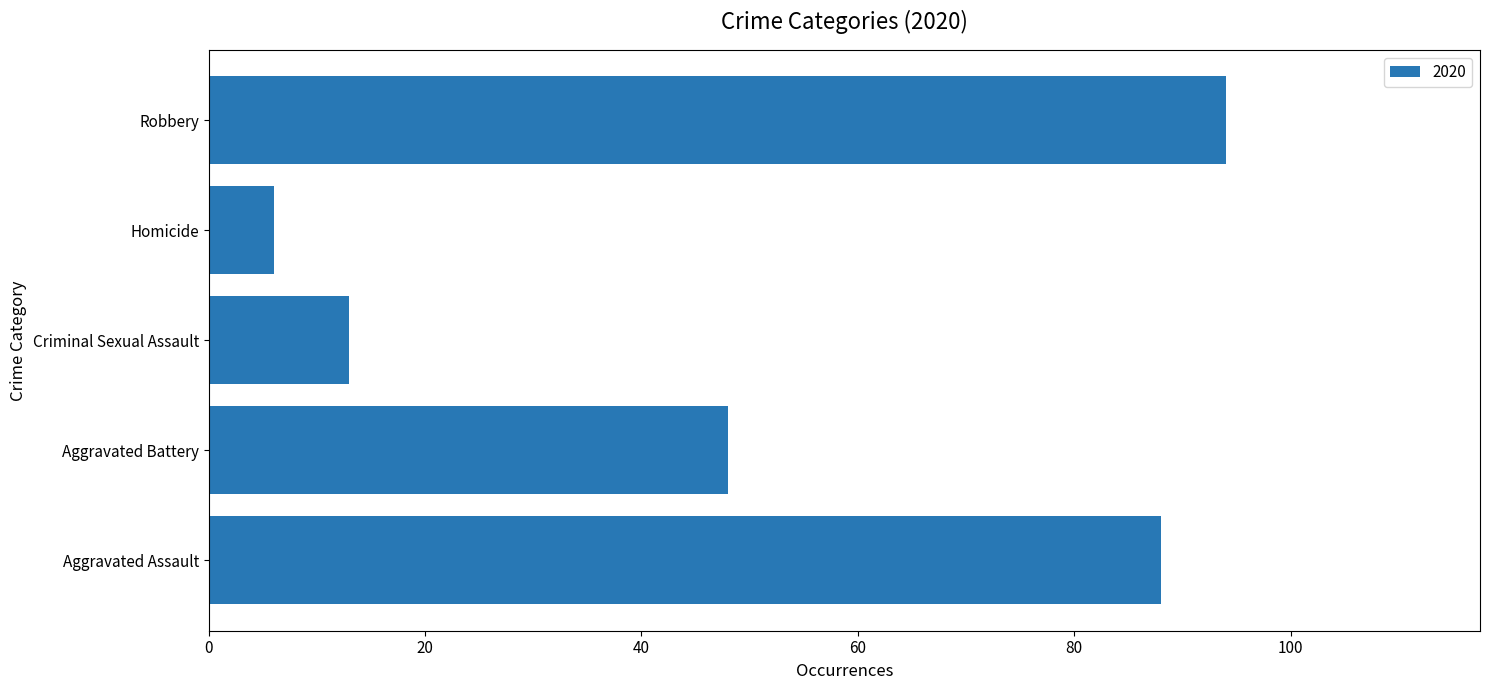

What is the difference between the values at Homicide and Robbery?

88